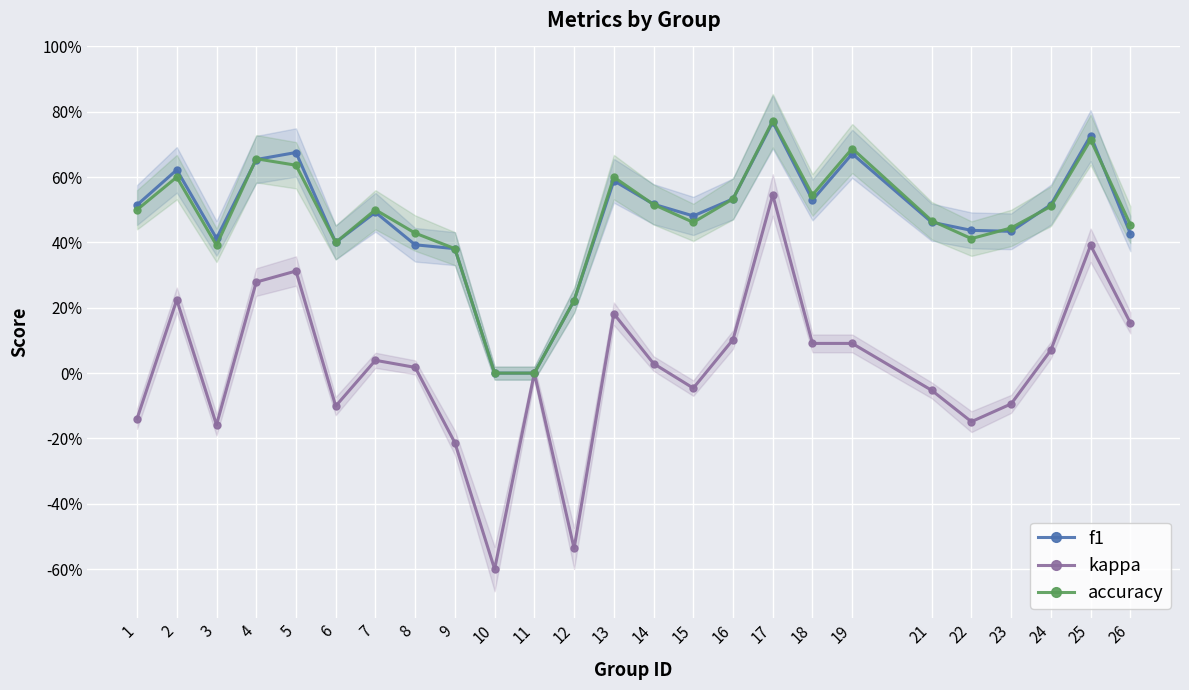

What is the average value of the accuracy series?

0.5